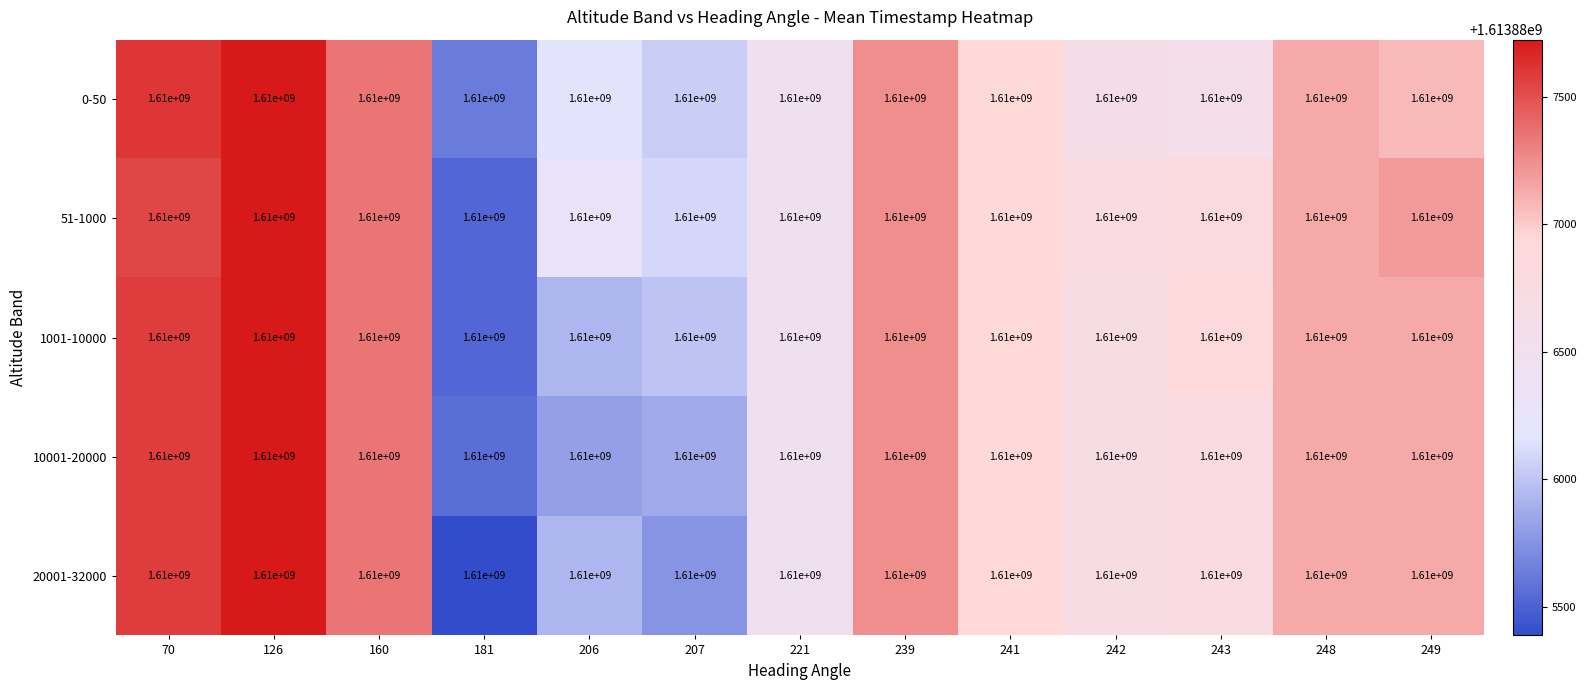

Which category has the highest value in the 0-50 series?

126